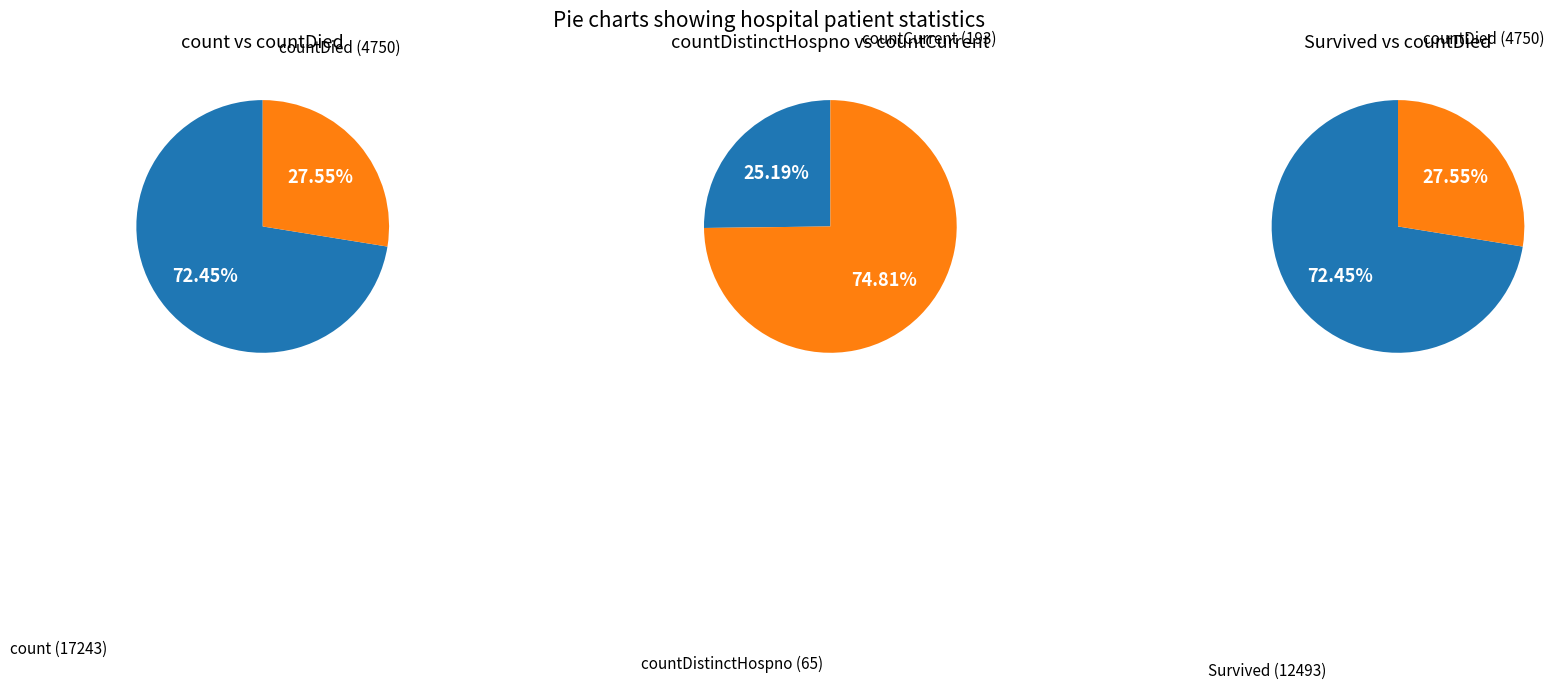

Is the sum of countDied and countCurrent greater than half?

No